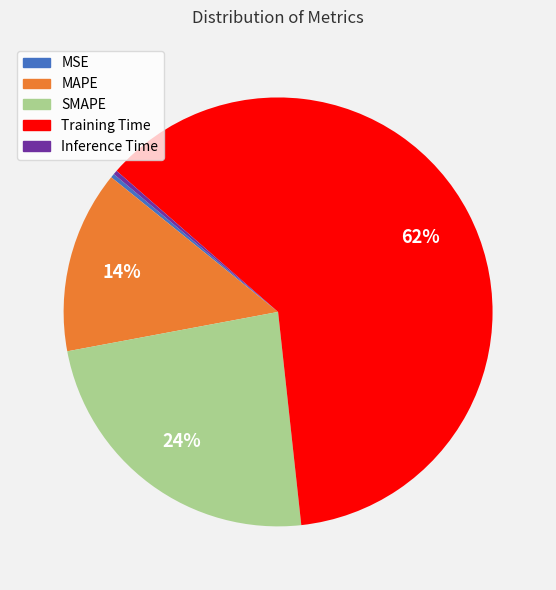

Is Inference Time the majority of the pie?

No